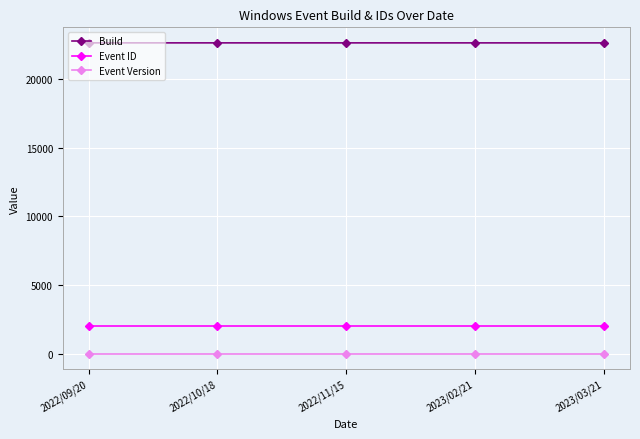

True or false: Event ID has more than 2 interior local peaks.

False